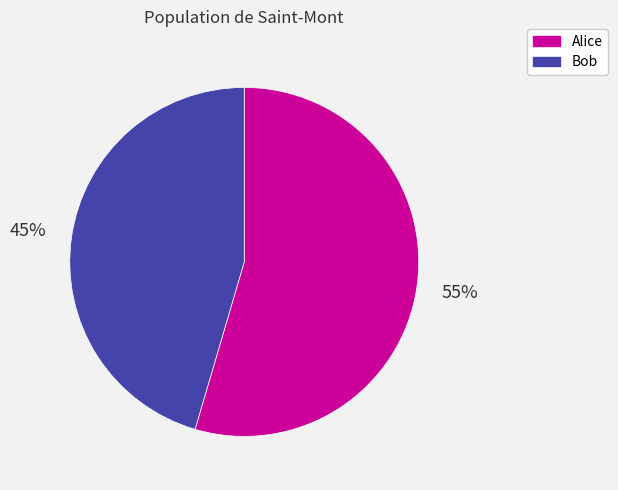

The Bob slice represents 45% of the pie. True or false?

True